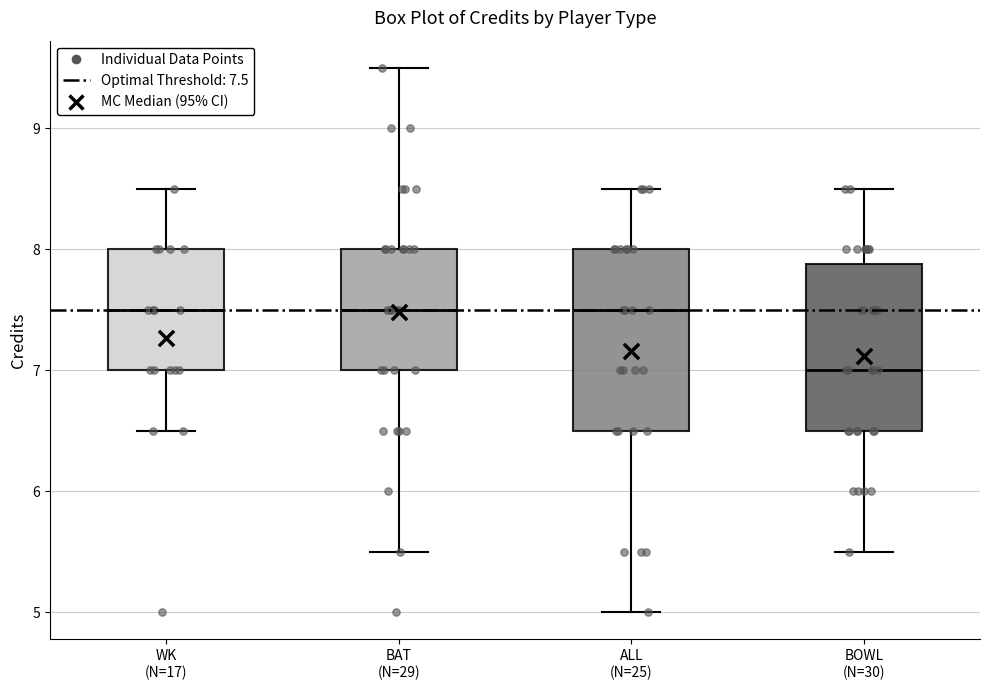

Reading left to right, read every box against the y-axis: the position of its median line, the range the box covers, and the ends of its whiskers. The values are not printed on the chart, so give them approximately, as read against the axis.

WK (N=17): median 7.5, box 7.0 to 8.0, whiskers 6.5 to 8.5
BAT (N=29): median 7.5, box 7.0 to 8.0, whiskers 5.5 to 9.5
ALL (N=25): median 7.5, box 6.5 to 8.0, whiskers 5.0 to 8.5
BOWL (N=30): median 7.0, box 6.5 to 7.9, whiskers 5.5 to 8.5